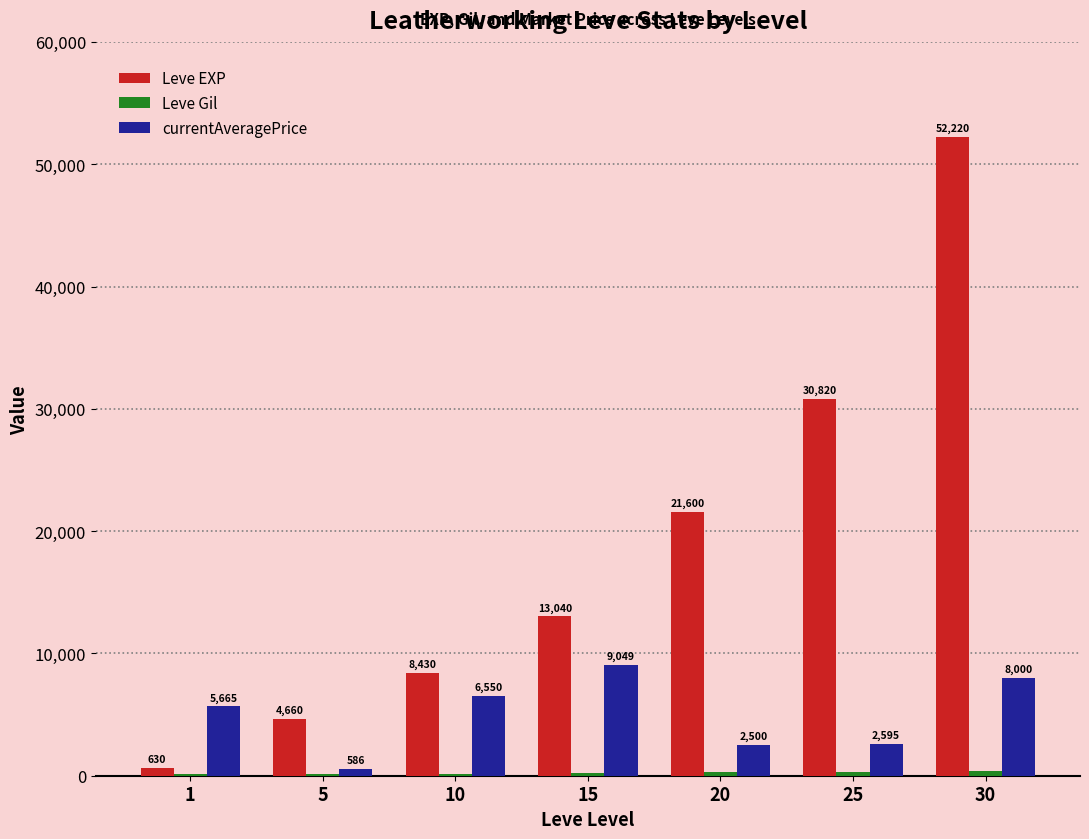

Where is Leve EXP nearest to the value 26425?

25